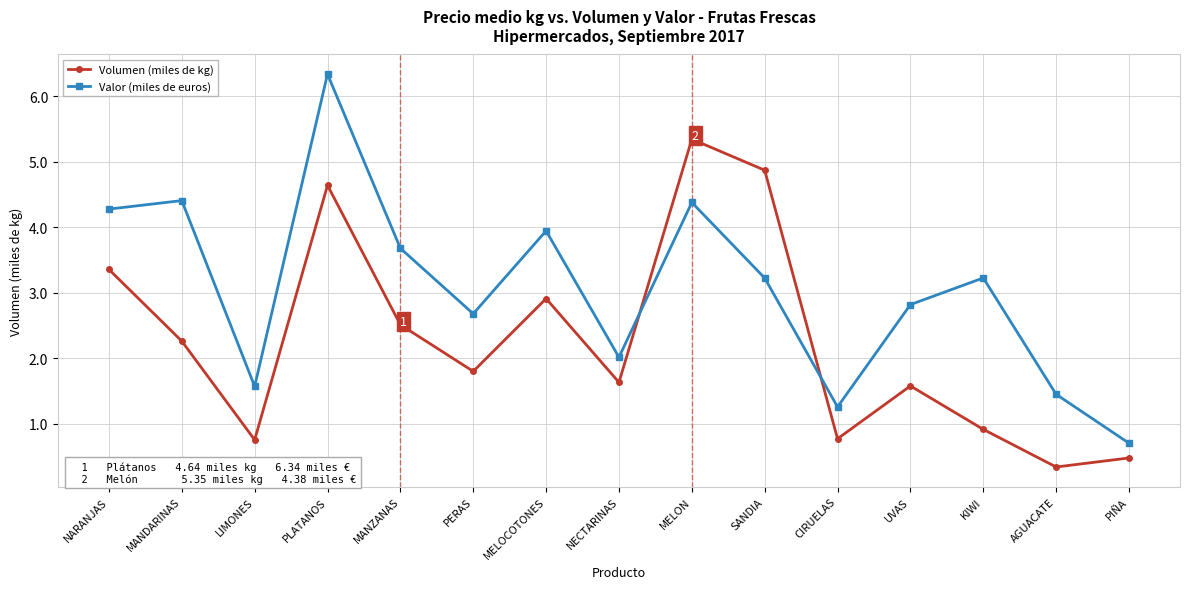

In Valor (miles de euros), how many points are lower than both neighbors (excluding endpoints)?

4